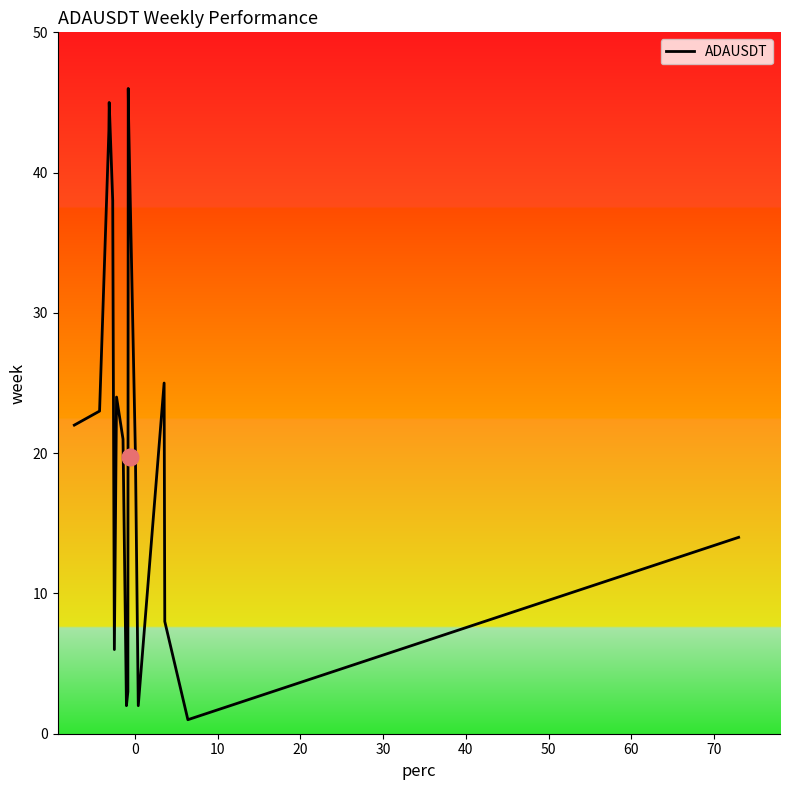

The chart shows a value of 57 at 11. True or false?

False